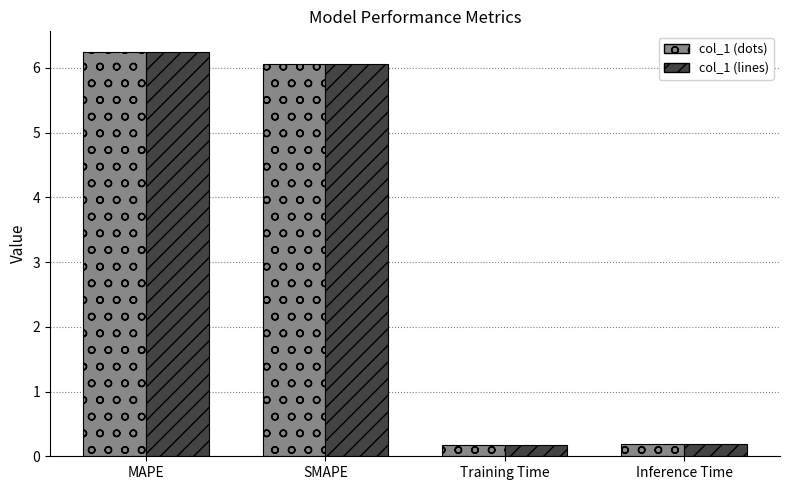

What is the difference between the second highest and minimum values in the col_1 (dots) series?

5.9